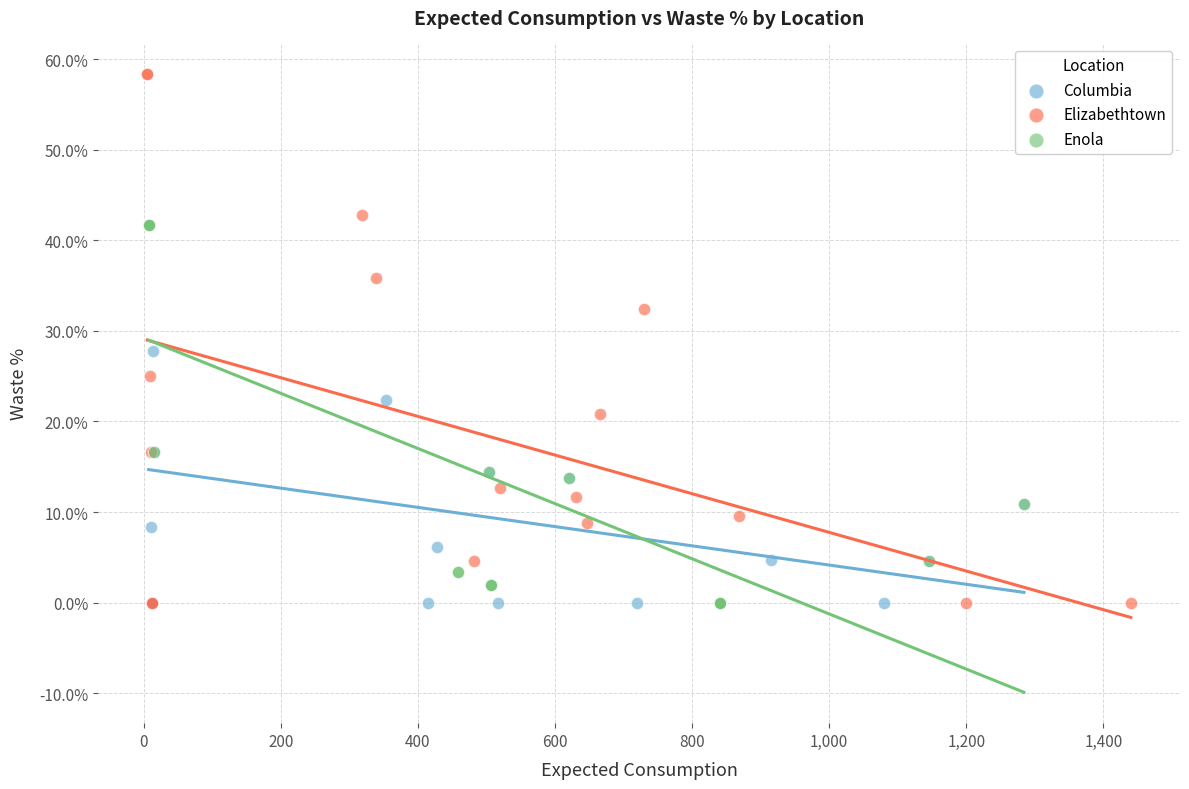

Which series contains the highest Y value?

Elizabethtown